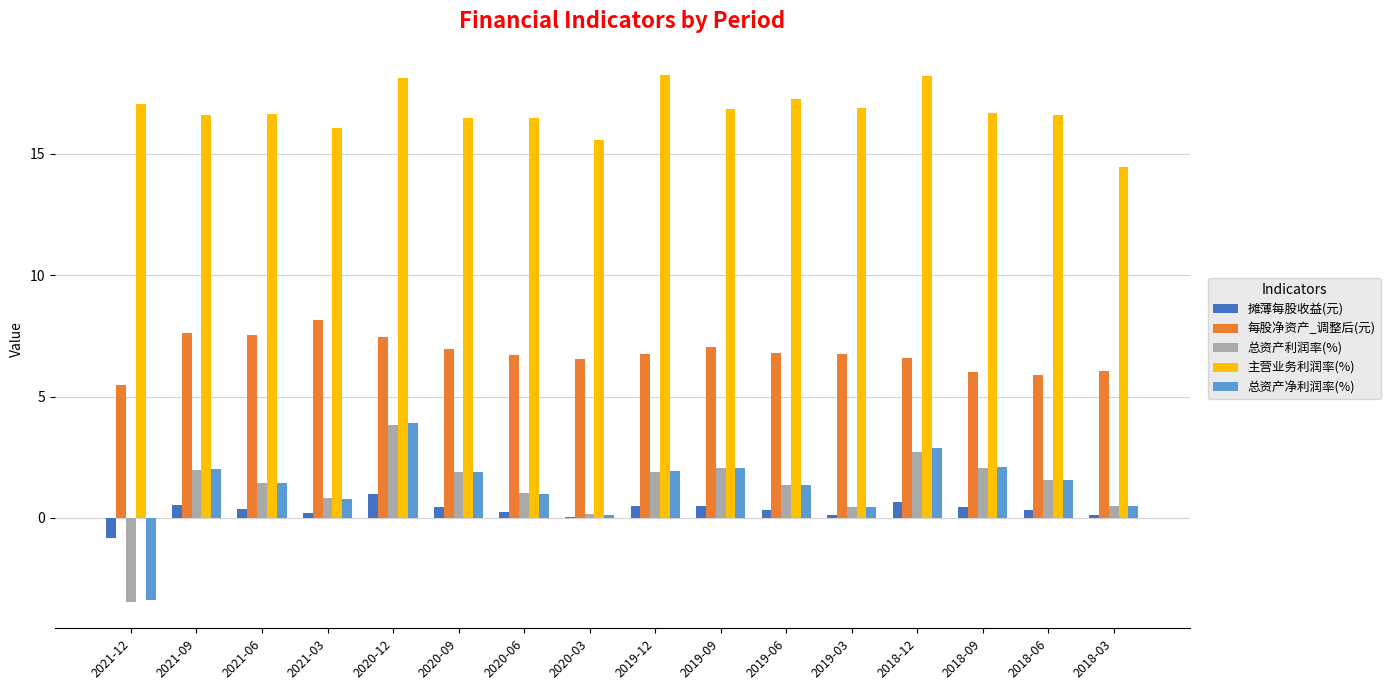

How many groups of bars are there?

16